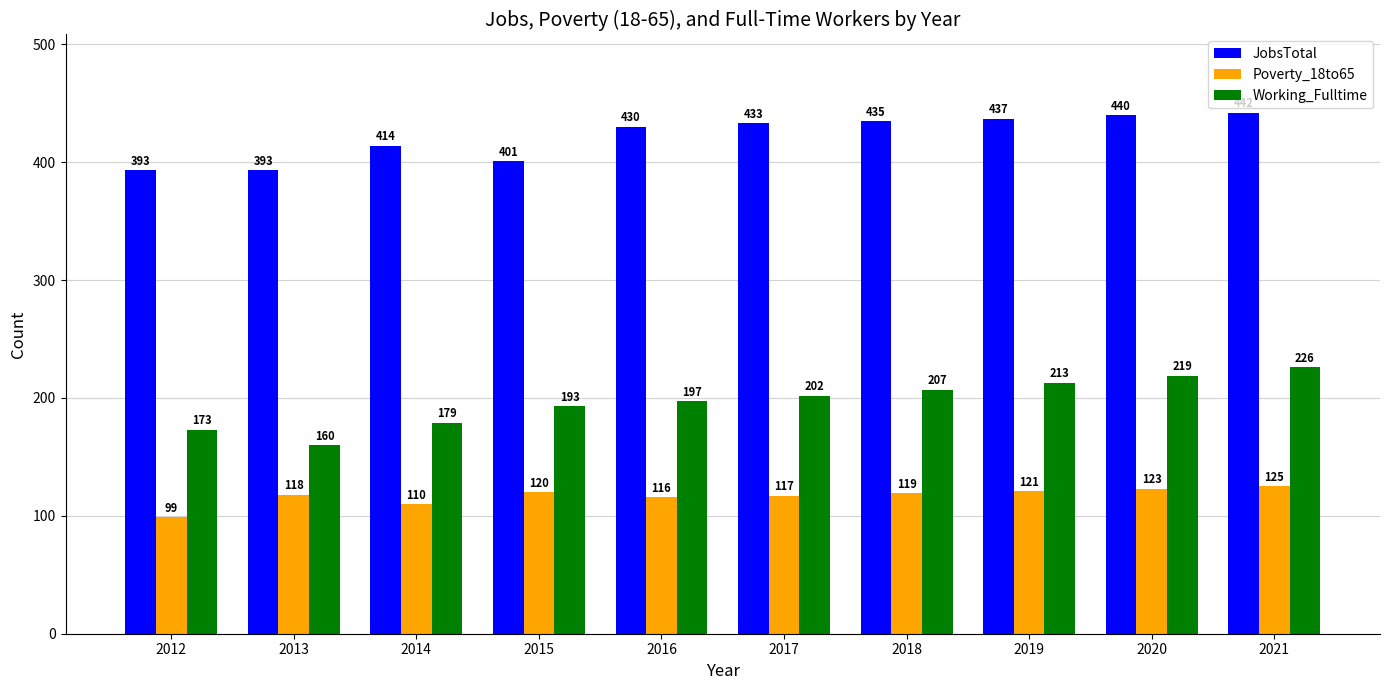

Which category has the highest value in the Poverty_18to65 series?

2021